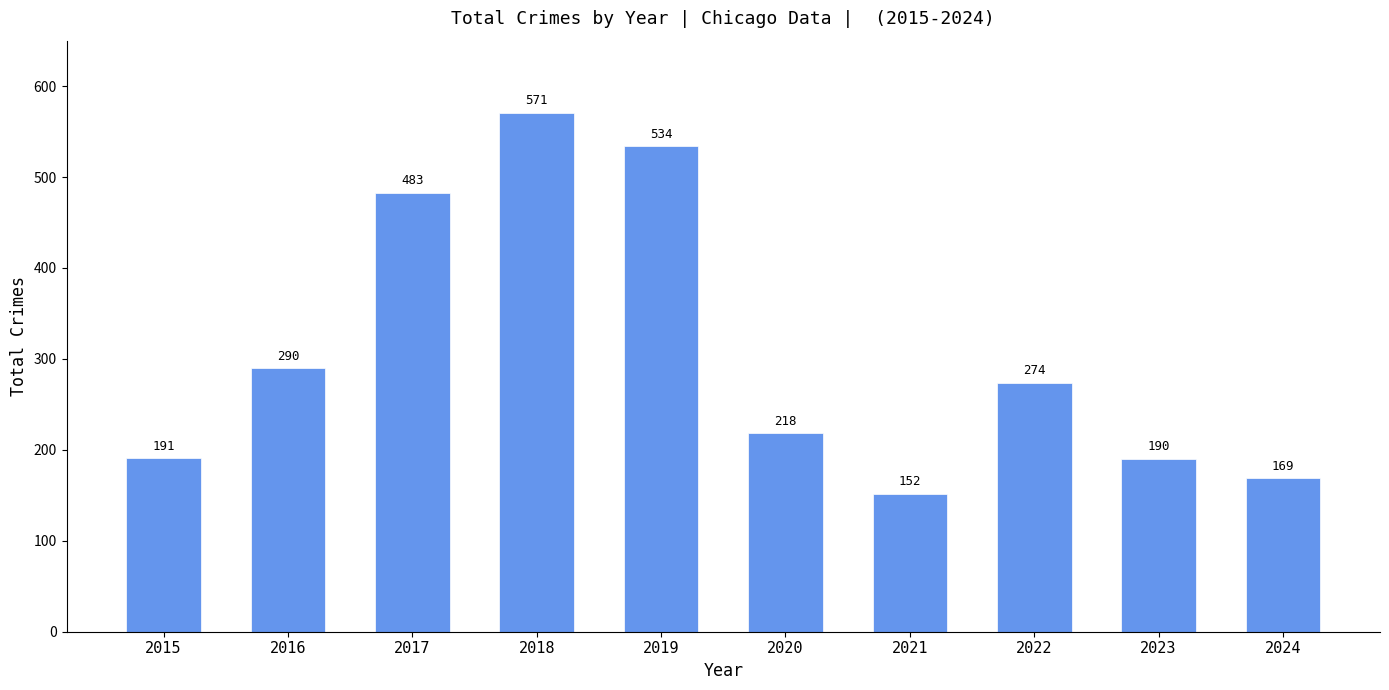

What is the difference between the maximum and second lowest values?

402